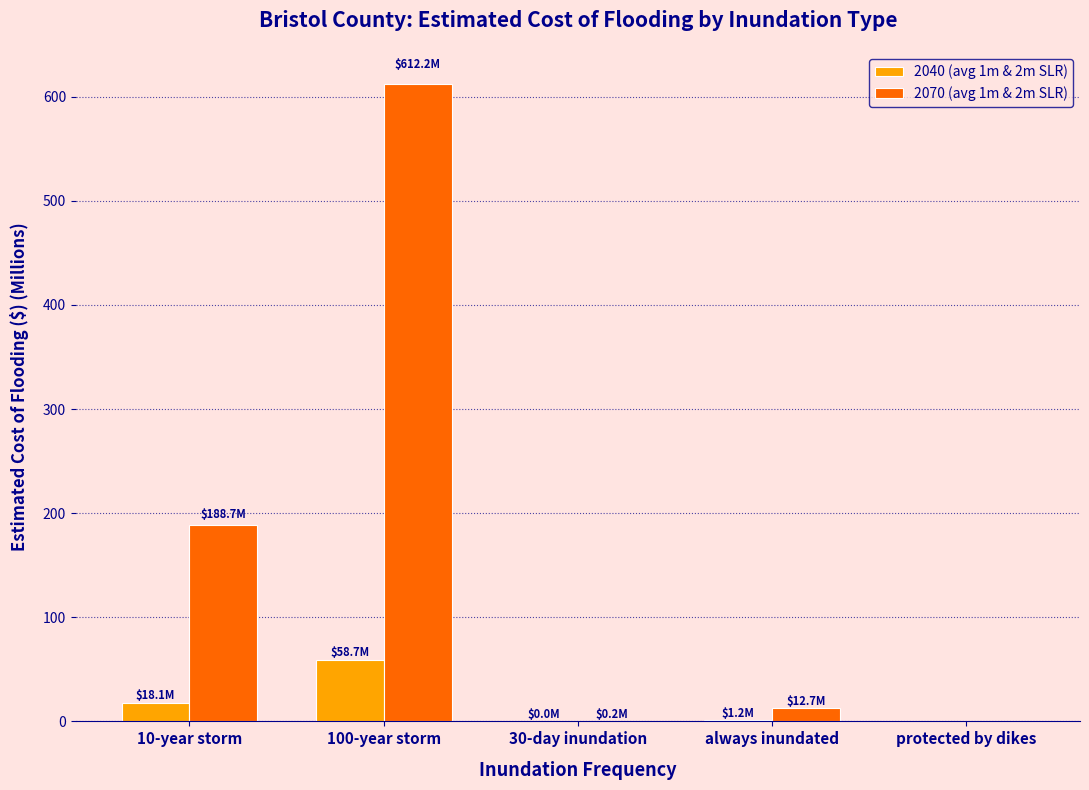

What is the maximum value shown in the chart?

612.2